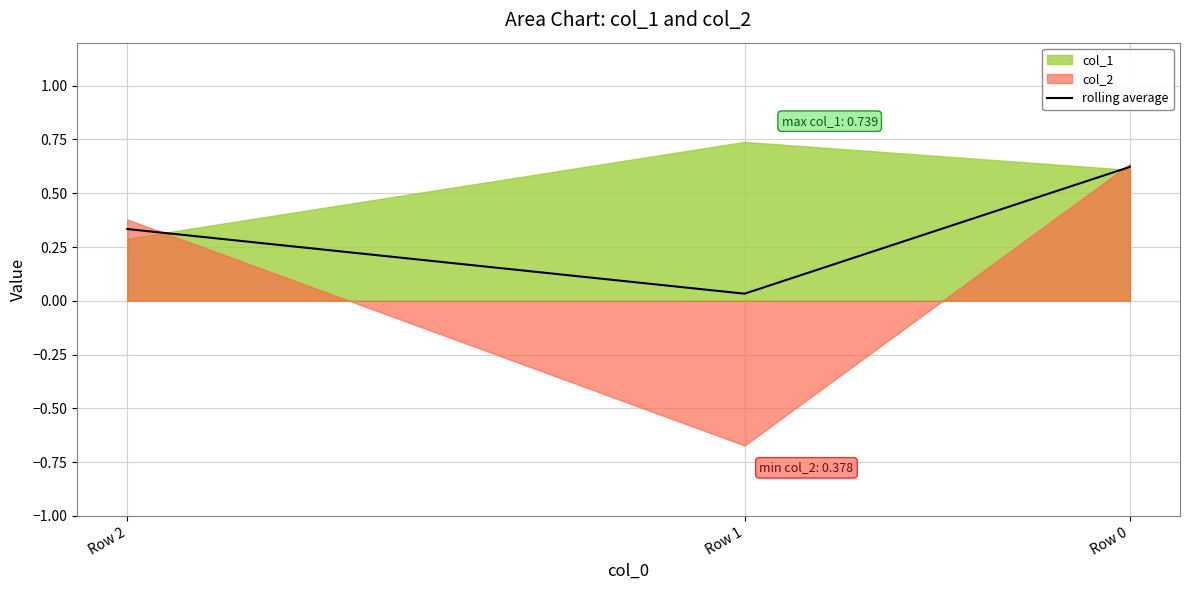

Which category has the highest value across all series?

Row 0